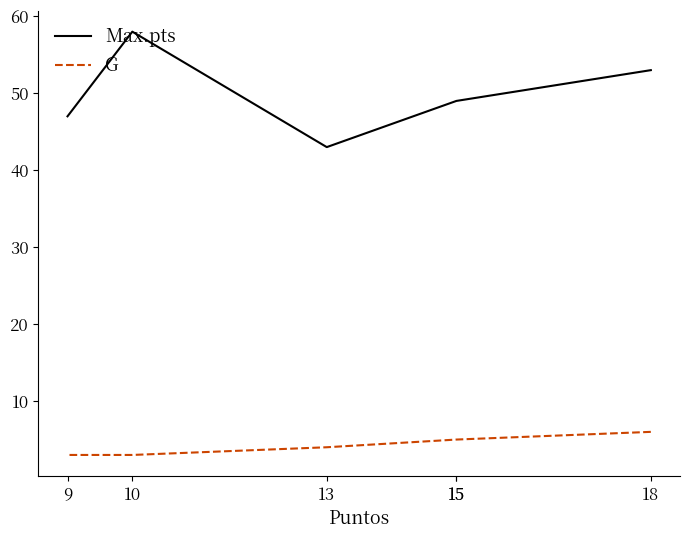

Reading left to right, list all the values displayed in this chart.

Max.pts: 18=53	15=49	15=49	13=43	10=58	9=47
G: 18=6	15=5	15=5	13=4	10=3	9=3